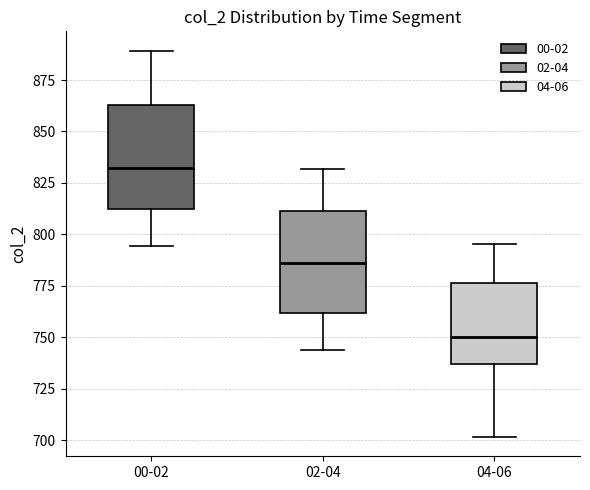

Reading left to right, transcribe this box plot: for each box, give where its median line is, the range the box spans, and where its two whiskers end, as read against the y-axis. The values are not printed on the chart, so give them approximately, as read against the axis.

00-02: median 830, box 810 to 865, whiskers 795 to 890
02-04: median 785, box 760 to 810, whiskers 745 to 830
04-06: median 750, box 735 to 775, whiskers 700 to 795